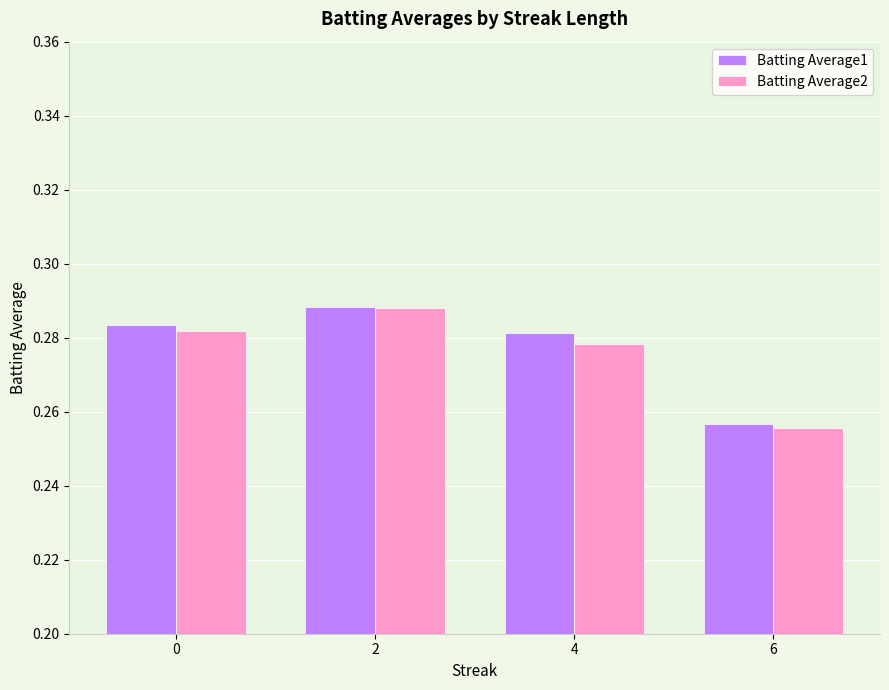

At which label is Batting Average2 closest to 0?

6